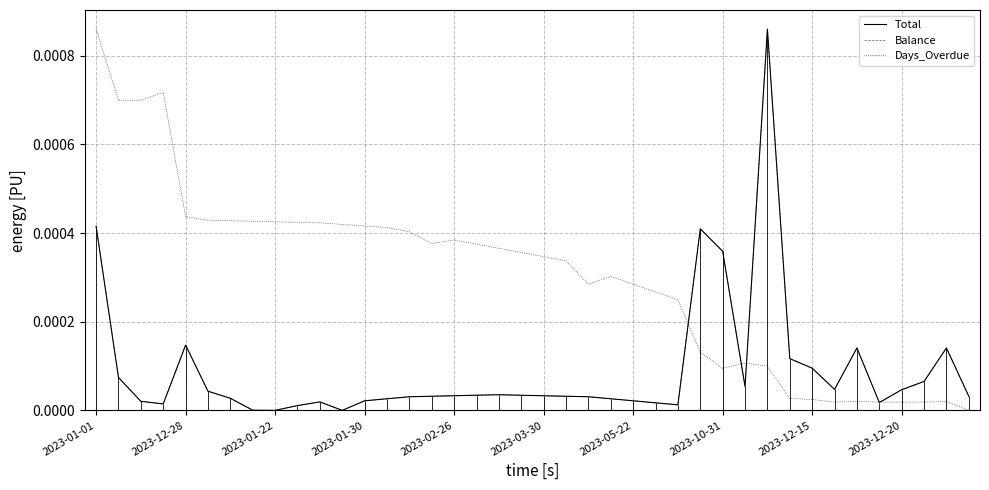

Where is the first local maximum for Balance?

2023-12-28